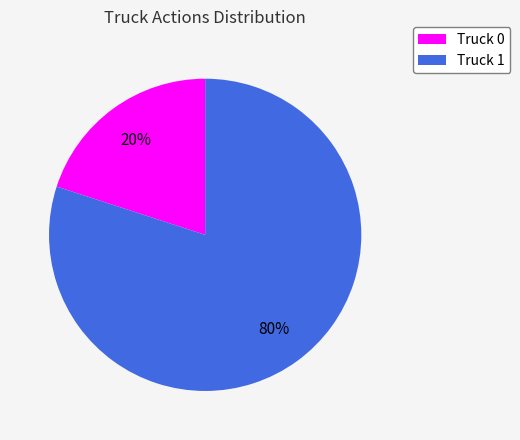

To the nearest percent, what is the combined percentage of Truck 0 and Truck 1?

100%